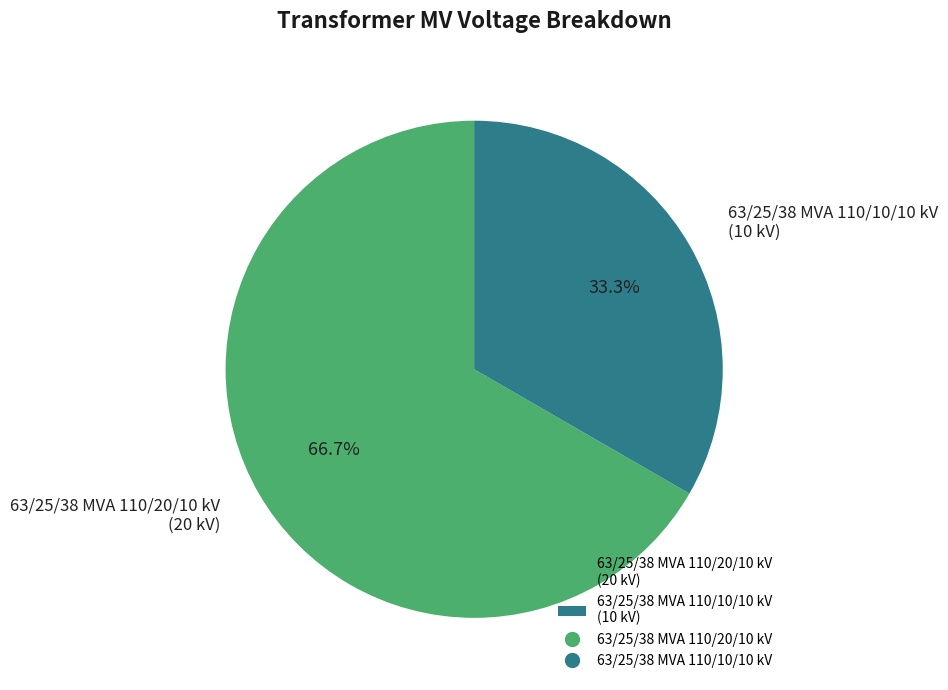

Is the sum of 63/25/38 MVA 110/20/10 kV and 63/25/38 MVA 110/10/10 kV greater than half?

Yes